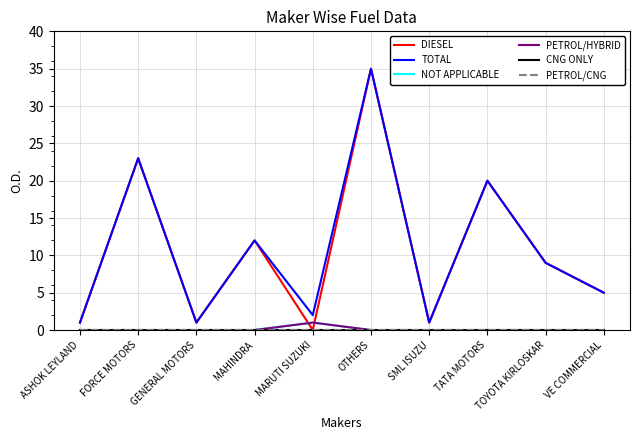

Reading left to right, what are all the values shown in this chart?

DIESEL: ASHOK LEYLAND=1	FORCE MOTORS=23	GENERAL MOTORS=1	MAHINDRA=12	MARUTI SUZUKI=0	OTHERS=35	SML ISUZU=1	TATA MOTORS=20	TOYOTA KIRLOSKAR=9	VE COMMERCIAL=5
TOTAL: ASHOK LEYLAND=1	FORCE MOTORS=23	GENERAL MOTORS=1	MAHINDRA=12	MARUTI SUZUKI=2	OTHERS=35	SML ISUZU=1	TATA MOTORS=20	TOYOTA KIRLOSKAR=9	VE COMMERCIAL=5
NOT APPLICABLE: ASHOK LEYLAND=0	FORCE MOTORS=0	GENERAL MOTORS=0	MAHINDRA=0	MARUTI SUZUKI=1	OTHERS=0	SML ISUZU=0	TATA MOTORS=0	TOYOTA KIRLOSKAR=0	VE COMMERCIAL=0
PETROL/HYBRID: ASHOK LEYLAND=0	FORCE MOTORS=0	GENERAL MOTORS=0	MAHINDRA=0	MARUTI SUZUKI=1	OTHERS=0	SML ISUZU=0	TATA MOTORS=0	TOYOTA KIRLOSKAR=0	VE COMMERCIAL=0
CNG ONLY: ASHOK LEYLAND=0	FORCE MOTORS=0	GENERAL MOTORS=0	MAHINDRA=0	MARUTI SUZUKI=0	OTHERS=0	SML ISUZU=0	TATA MOTORS=0	TOYOTA KIRLOSKAR=0	VE COMMERCIAL=0
PETROL/CNG: ASHOK LEYLAND=0	FORCE MOTORS=0	GENERAL MOTORS=0	MAHINDRA=0	MARUTI SUZUKI=0	OTHERS=0	SML ISUZU=0	TATA MOTORS=0	TOYOTA KIRLOSKAR=0	VE COMMERCIAL=0